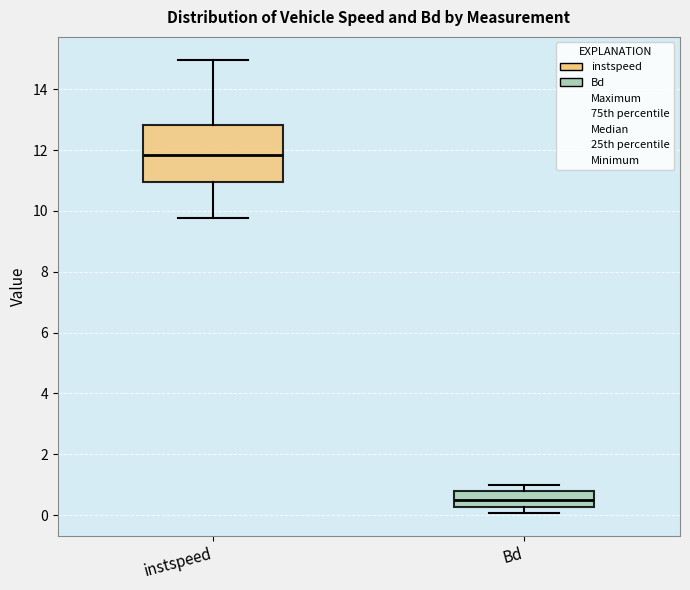

Reading left to right, read every box against the y-axis: the position of its median line, the range the box covers, and the ends of its whiskers. The values are not printed on the chart, so give them approximately, as read against the axis.

instspeed: median 11.8, box 11.0 to 12.8, whiskers 9.8 to 15.0
Bd: median 0.6, box 0.2 to 0.8, whiskers 0.0 to 1.0